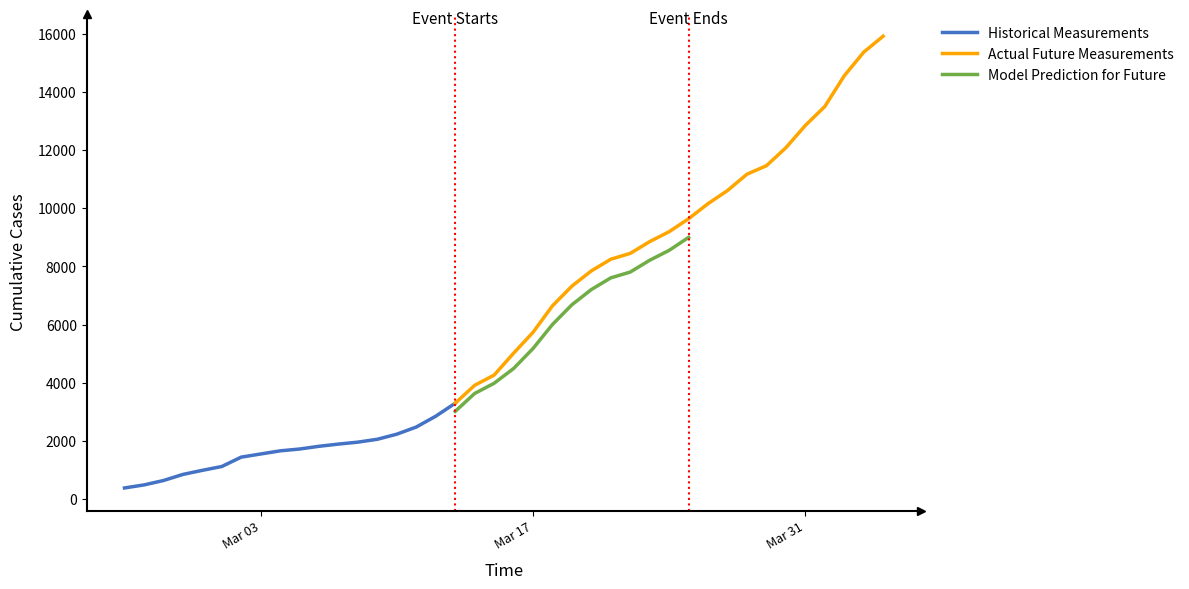

What is the minimum value for Historical Measurements?

375